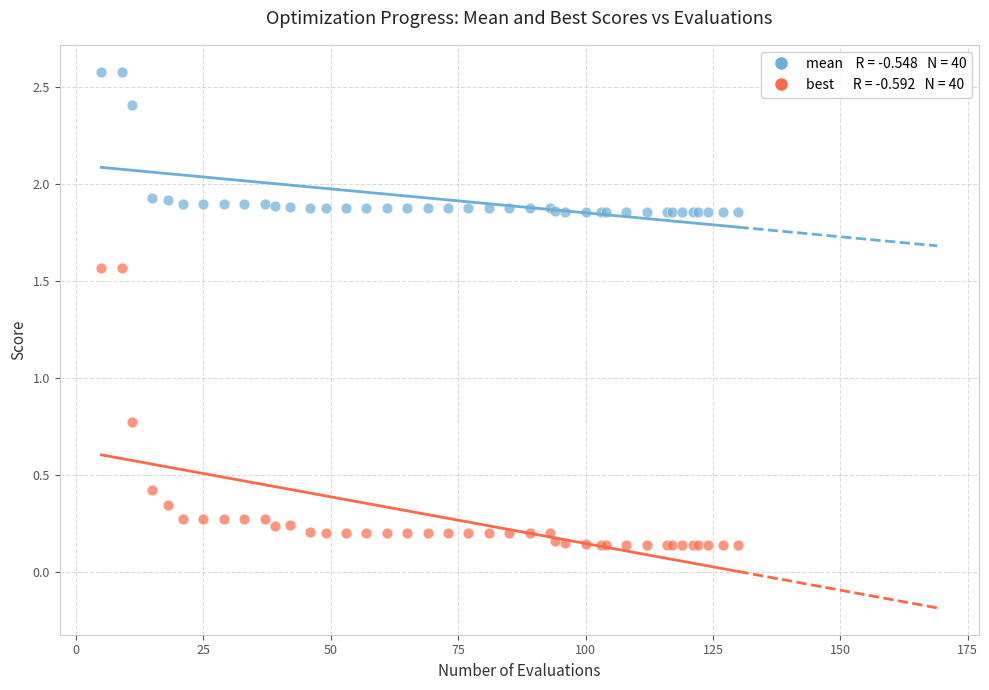

Across all series, what Y value is closest to 1?

0.8